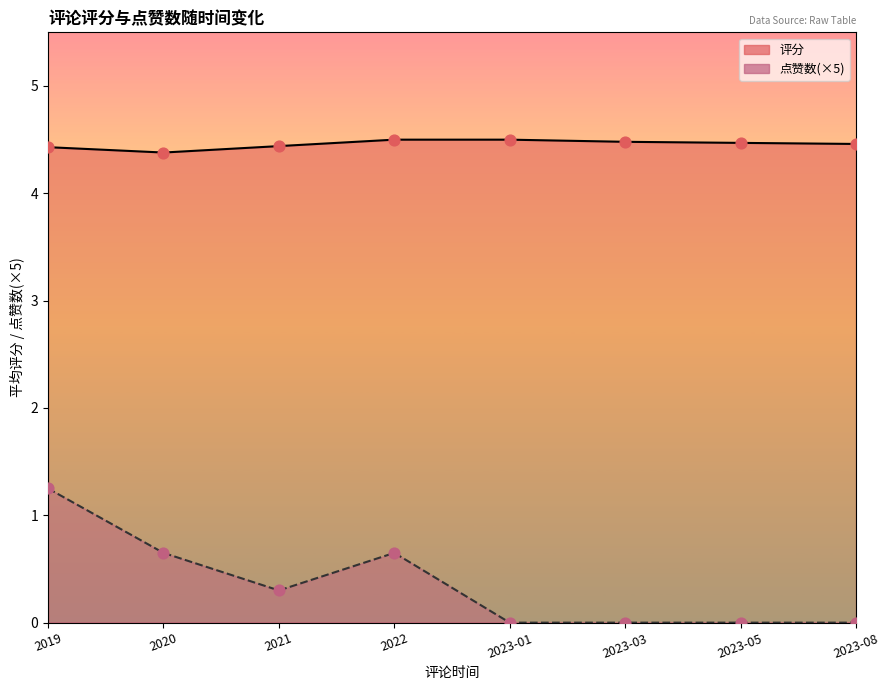

Which series reaches the minimum Y coordinate?

点赞数